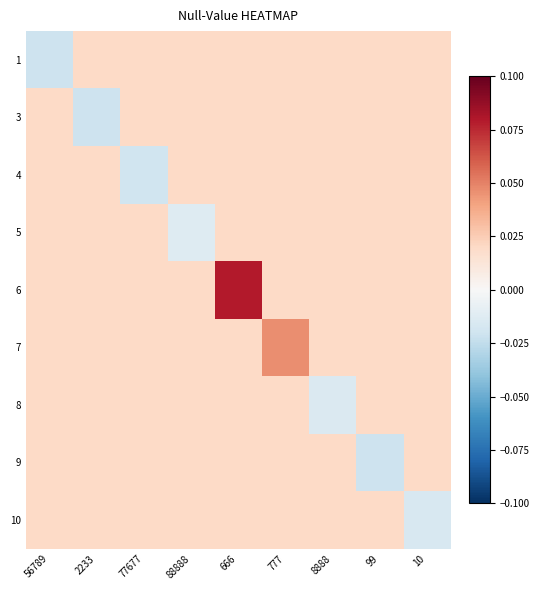

Between 99 and 2233, which is larger?

99